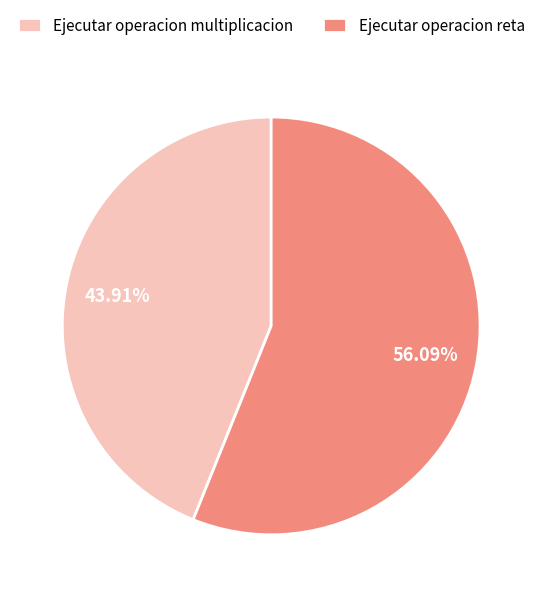

Approximately how many times larger is the value at Ejecutar operacion reta compared to Ejecutar operacion multiplicacion?

1.3